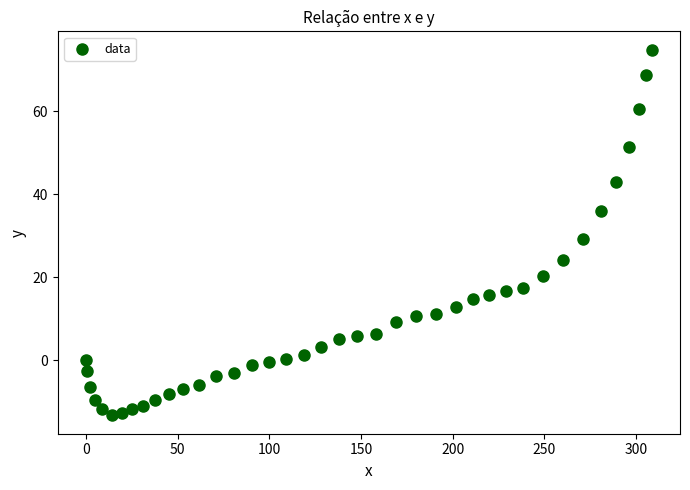

What is the range of Y values (max minus min)?

88.1